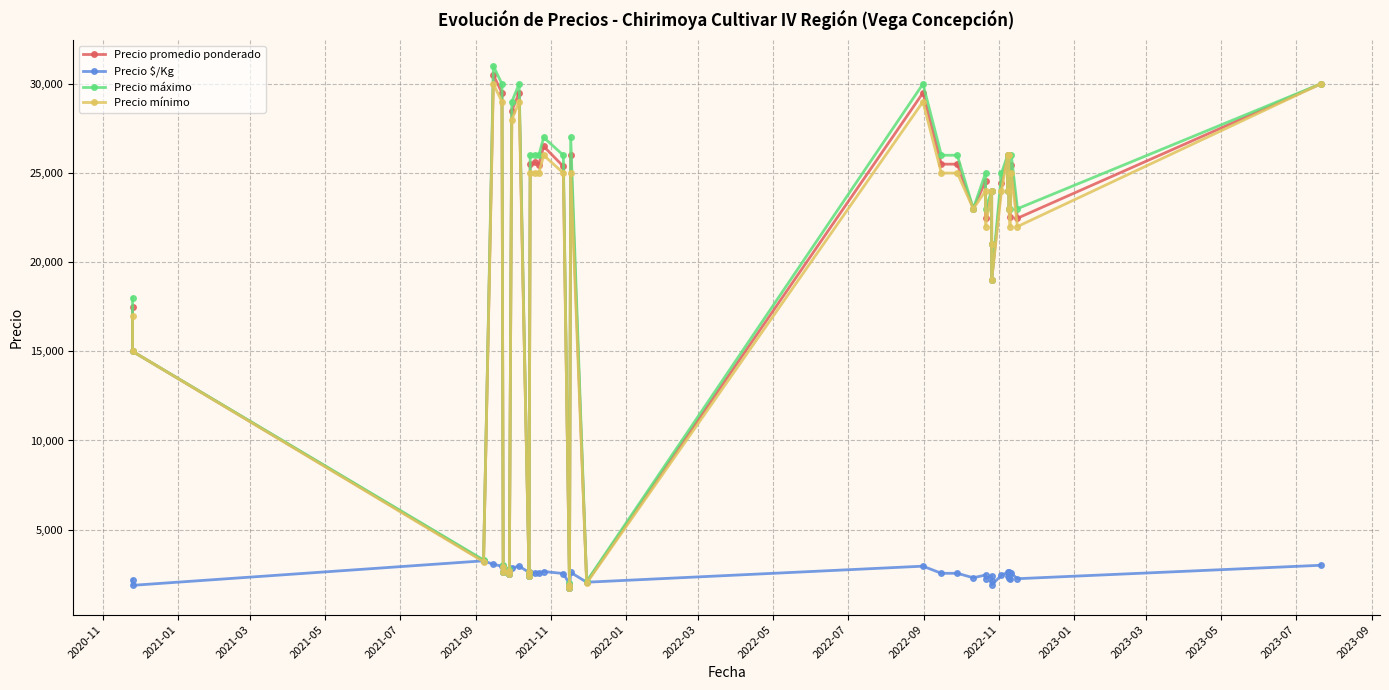

What is the average value of the Precio promedio ponderado series?

19203